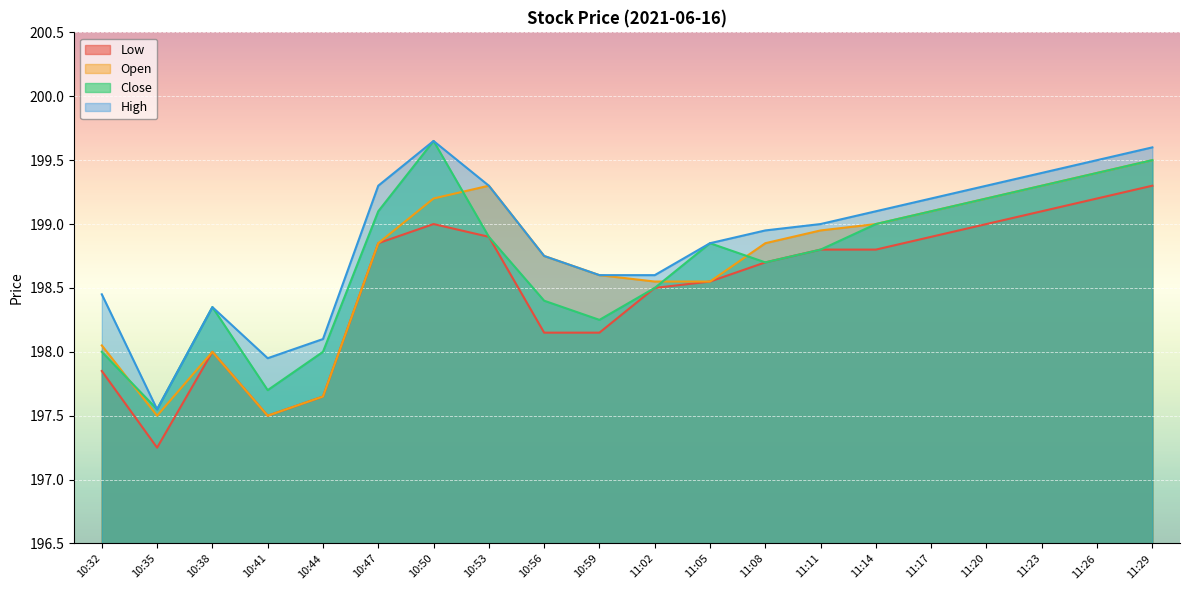

At which category is the sum across all series the highest?

11:29